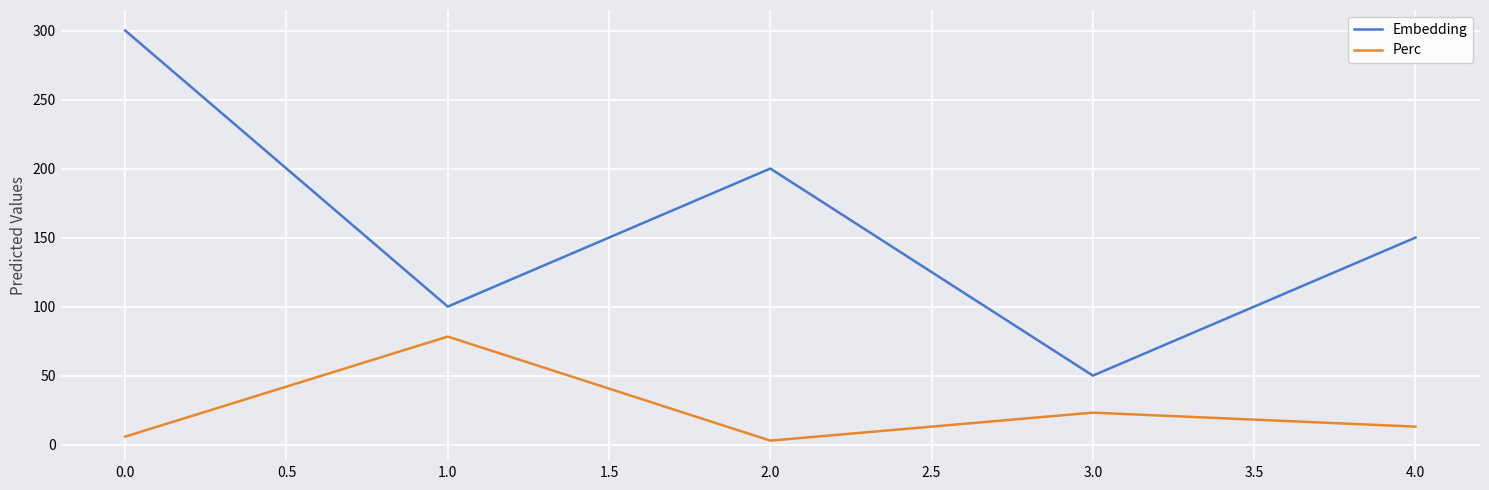

At how many categories does at least one series exceed 58?

4